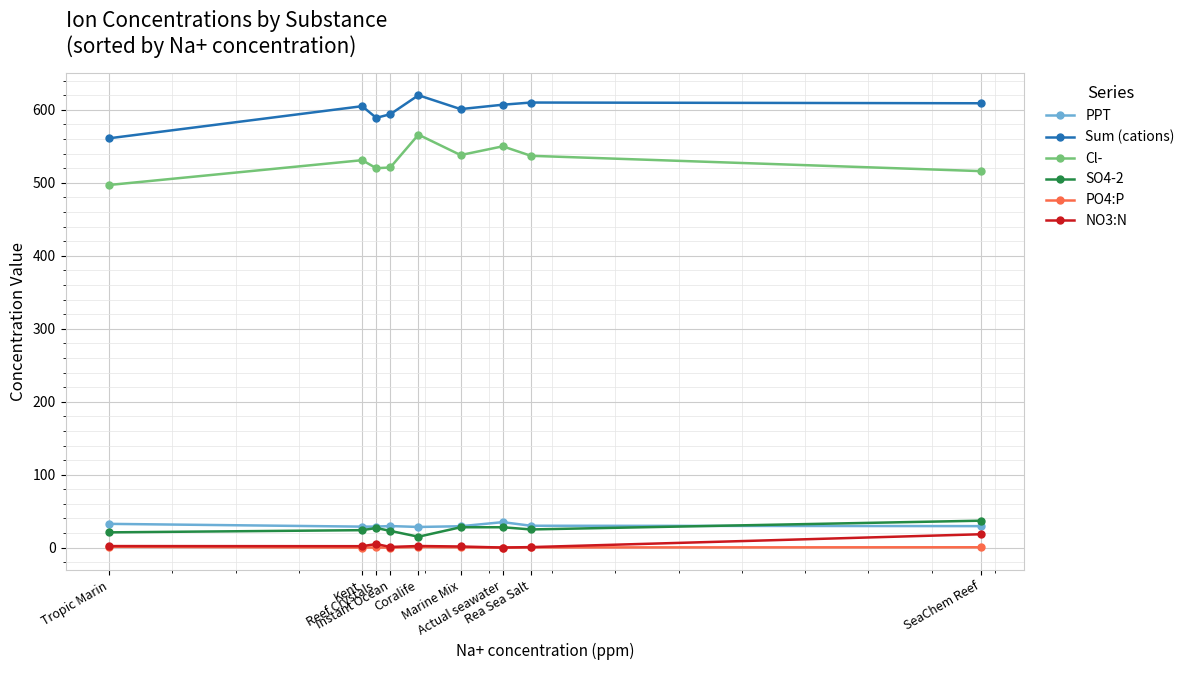

What is the total value across all series at Tropic Marin?

1115.0